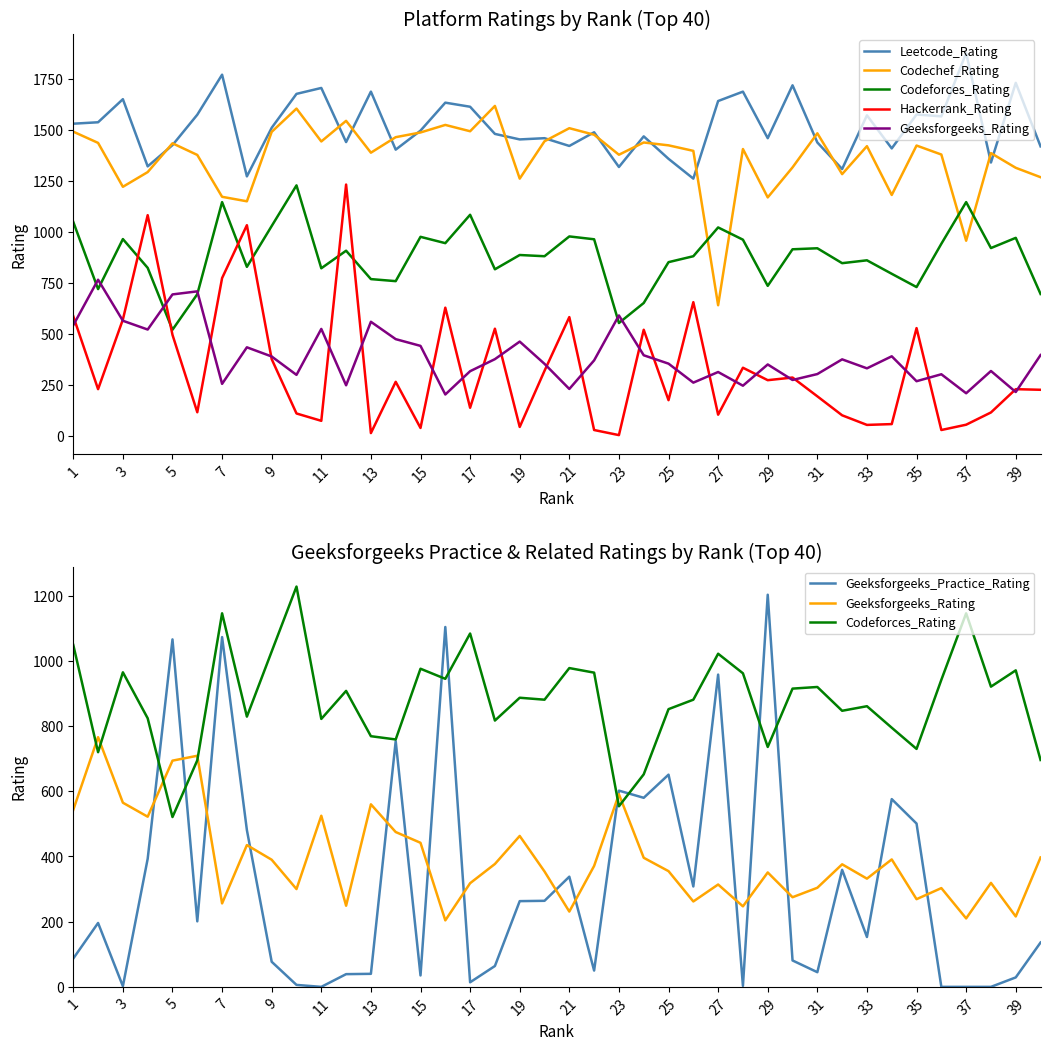

Reading right to left, what are all the values shown in this chart?

Leetcode_Rating: 1419	1730	1340	1876	1566	1575	1409	1571	1308	1438	1718	1459	1687	1641	1261	1358	1468	1318	1488	1421	1459	1453	1480	1613	1633	1496	1403	1687	1440	1705	1676	1510	1272	1770	1574	1425	1321	1650	1537	1530
Codechef_Rating: 1268	1314	1386	957	1379	1423	1181	1420	1283	1483	1316	1169	1406	641	1397	1424	1438	1378	1476	1508	1444	1261	1617	1493	1524	1487	1464	1388	1544	1443	1604	1490	1150	1172	1377	1434	1293	1221	1436	1491
Codeforces_Rating: 696	971	921	1146	942	730	795	861	847	920	915	736	962	1022	881	852	652	554	964	978	881	887	817	1084	945	976	759	769	908	822	1228	1029	829	1146	695	521	824	965	720	1049
Hackerrank_Rating: 227	230	116	56	30	529	59	55	102	195	287	274	335	105	656	176	521	5	30	583	320	45	526	139	629	40	266	15	1232	75	111	377	1033	774	117	496	1082	571	230	587
Geeksforgeeks_Rating: 397	216	319	210	303	269	391	332	376	304	275	351	247	314	262	355	396	591	371	231	354	463	377	318	204	442	475	560	249	525	300	390	435	256	709	694	522	565	766	543
Geeksforgeeks_Practice_Rating: 136	29	0	0	0	501	576	153	359	45	81	1203	3	958	308	651	580	602	50	338	264	263	64	14	1104	35	754	40	39	0	6	77	481	1073	201	1066	393	2	196	87